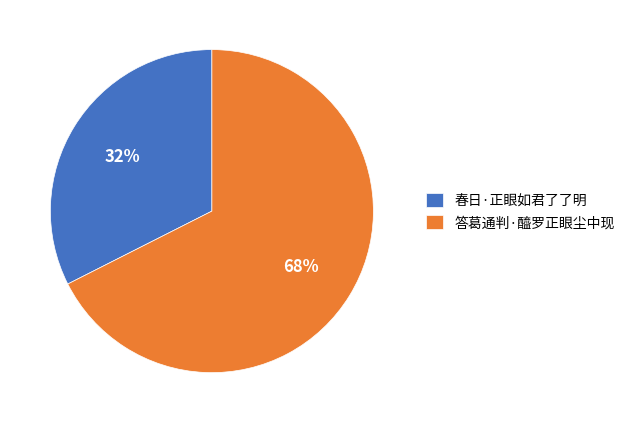

Rank the categories by value from highest to lowest.

答葛通判·醯罗正眼尘中现, 春日·正眼如君了了明